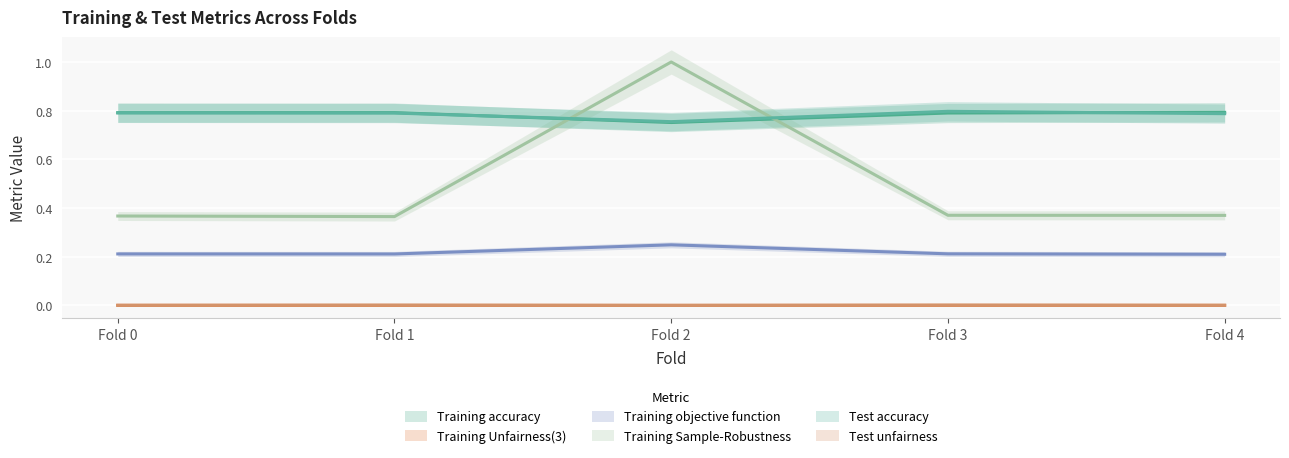

Reading left to right, list all the values displayed in this chart.

Training accuracy: Fold 0=0.8	Fold 1=0.8	Fold 2=0.8	Fold 3=0.8	Fold 4=0.8
Training Unfairness(3): Fold 0=0.0	Fold 1=0.0	Fold 2=0.0	Fold 3=0.0	Fold 4=0.0
Training objective function: Fold 0=0.2	Fold 1=0.2	Fold 2=0.2	Fold 3=0.2	Fold 4=0.2
Training Sample-Robustness: Fold 0=0.4	Fold 1=0.4	Fold 2=1.0	Fold 3=0.4	Fold 4=0.4
Test accuracy: Fold 0=0.8	Fold 1=0.8	Fold 2=0.8	Fold 3=0.8	Fold 4=0.8
Test unfairness: Fold 0=0.0	Fold 1=0.0	Fold 2=0.0	Fold 3=0.0	Fold 4=0.0